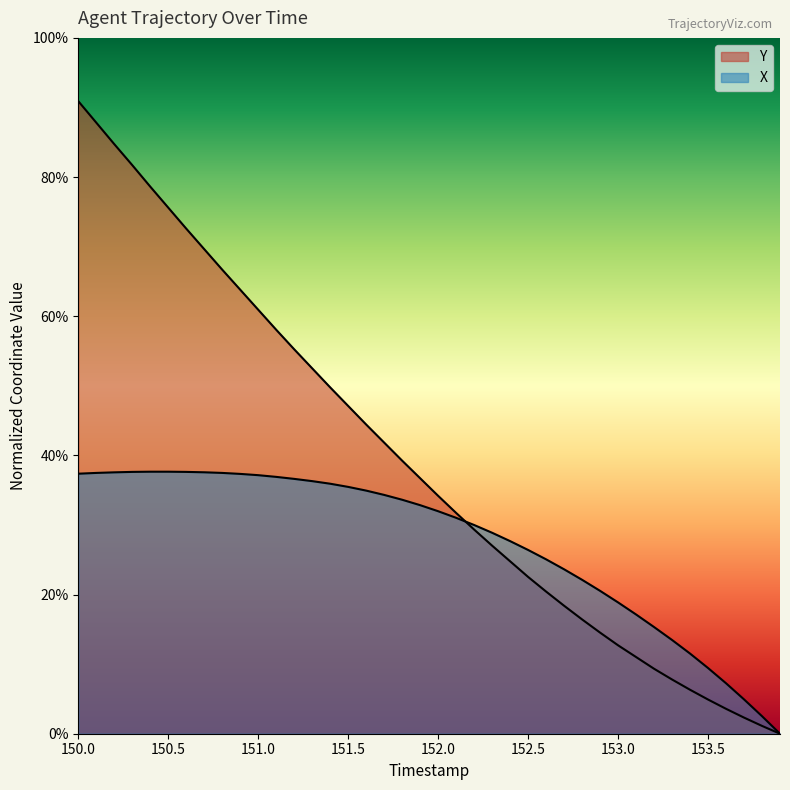

How many lines are shown in the chart?

2